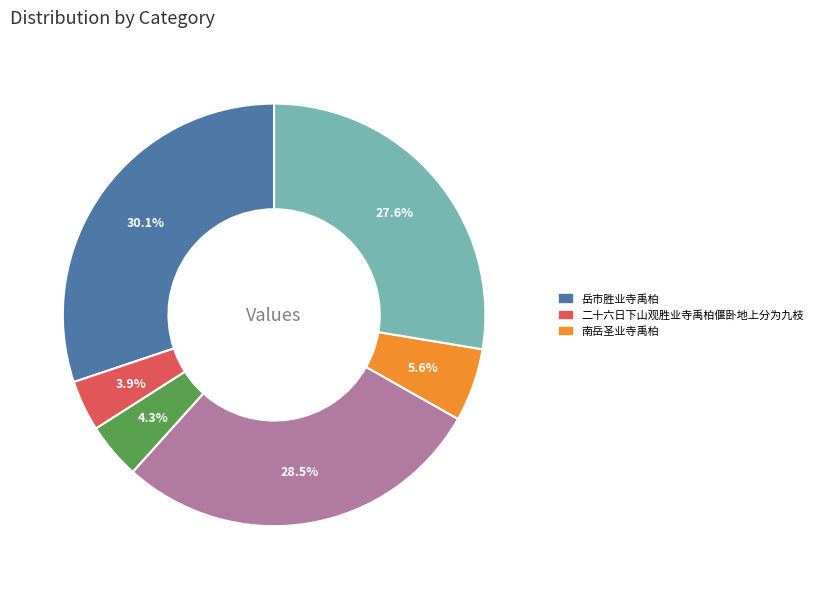

Is there any slice that represents more than half of the pie?

No